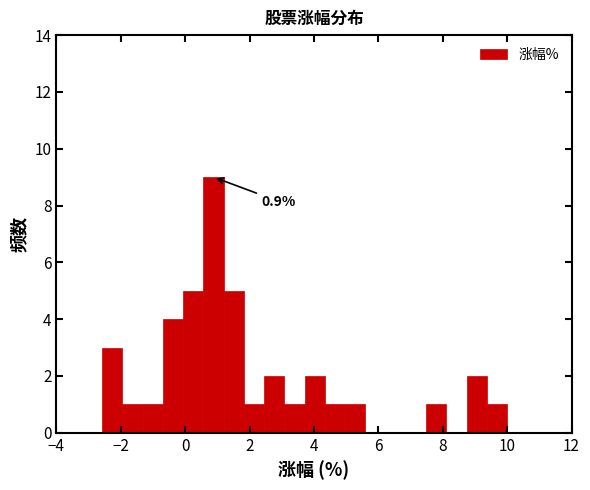

Around what value on the x-axis is the tallest bar? Give the approximate position of its centre, as read against the axis.

0.8